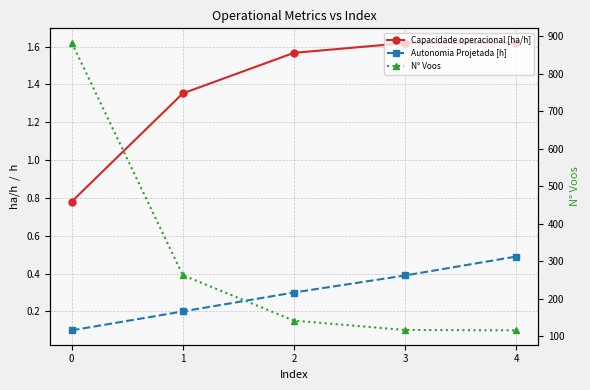

The Autonomia Projetada [h] series shows 0.4 at 3. True or false?

True